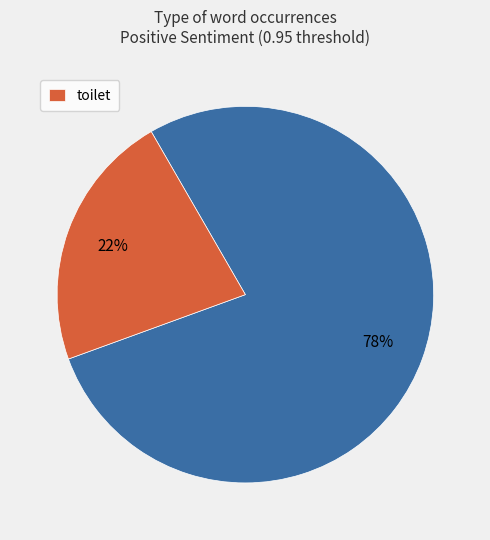

Does any single category account for the majority?

Yes